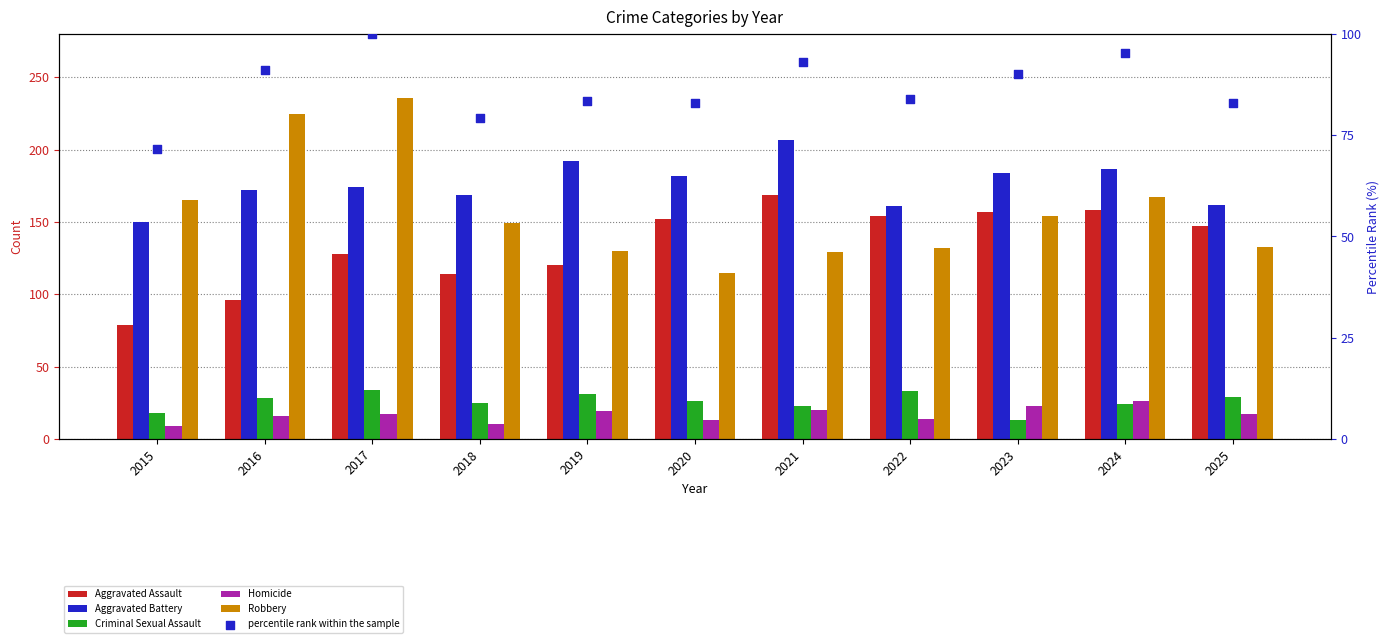

At which category is the sum across all series the highest?

2017